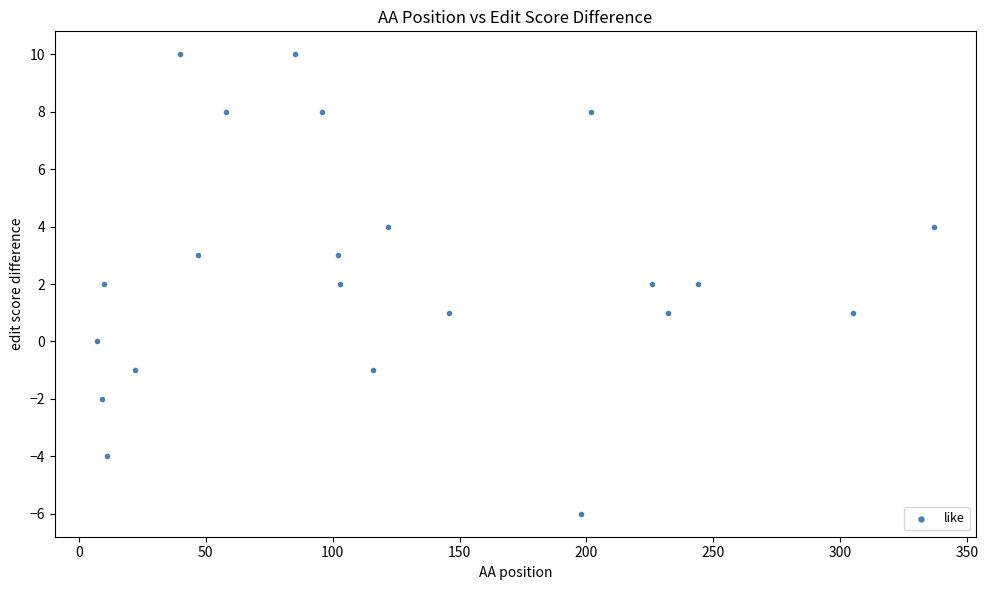

What is the range of Y values (max minus min)?

16